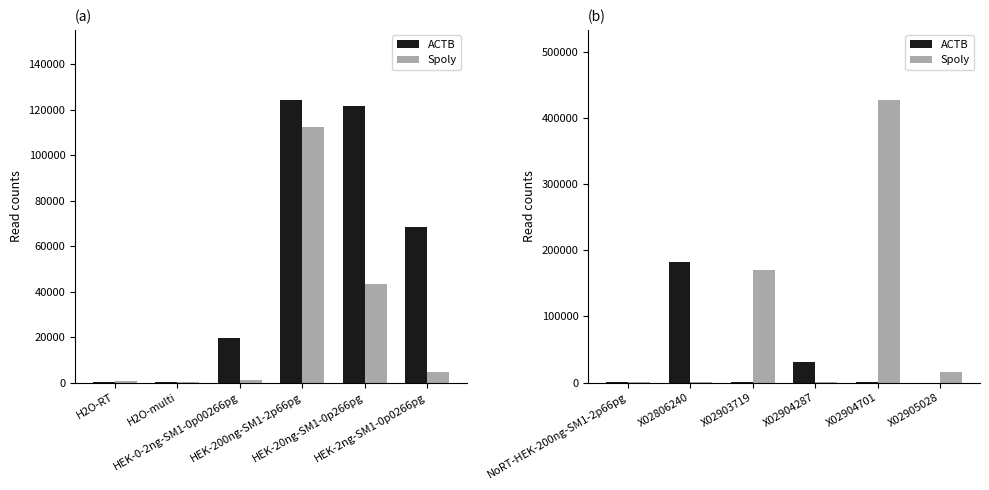

List the series in order of their overall mean, lowest first.

ACTB, Spoly